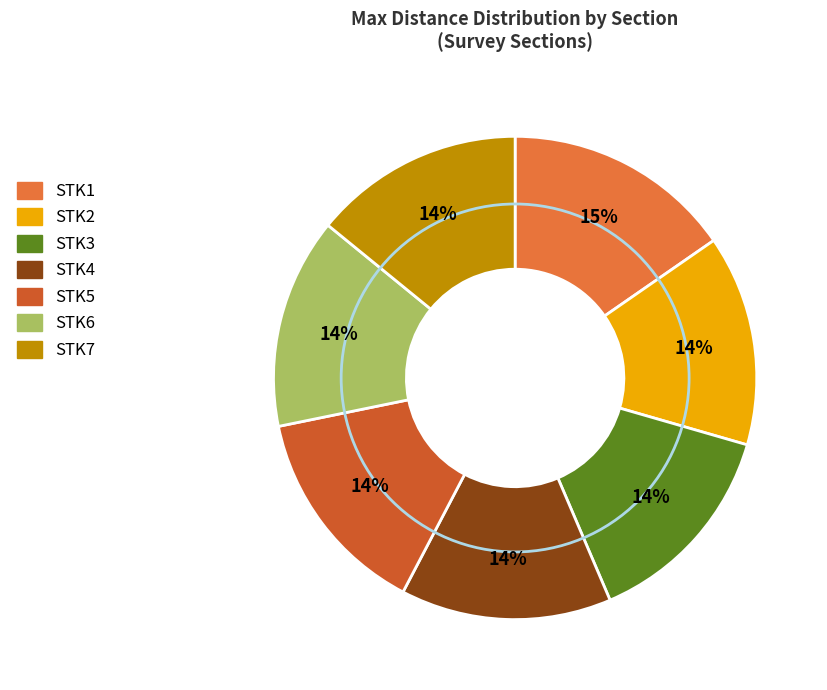

What portion of the pie excludes STK6?

85.9%